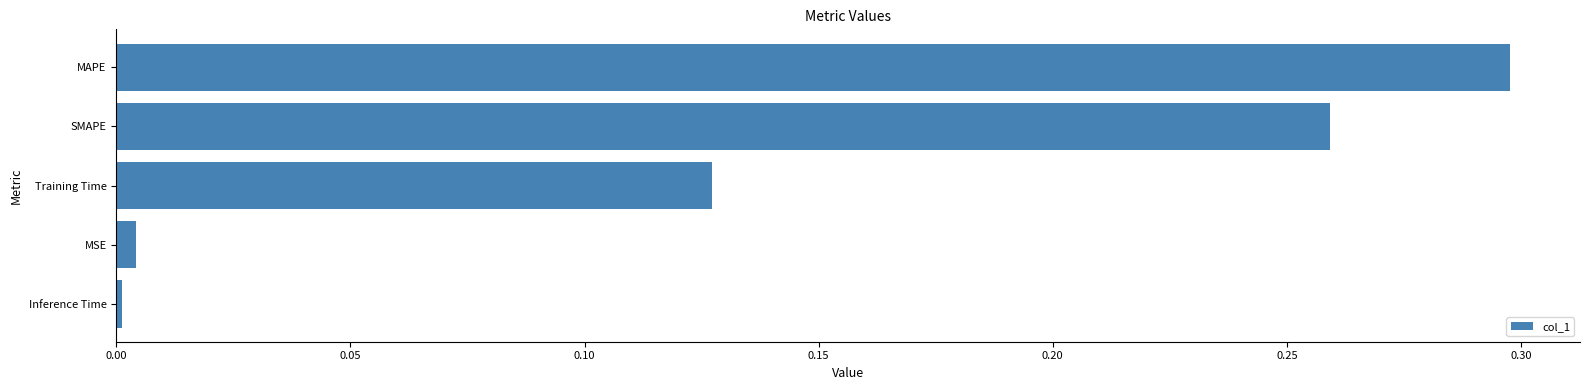

Where is the data nearest to the value 0?

Inference Time